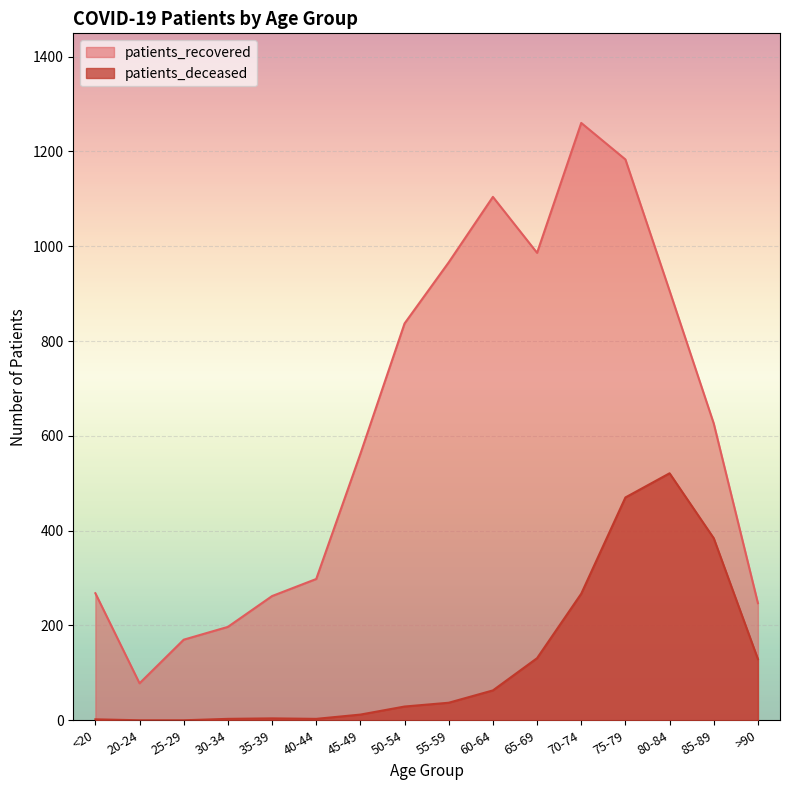

What is the average value of the patients_deceased series?

128